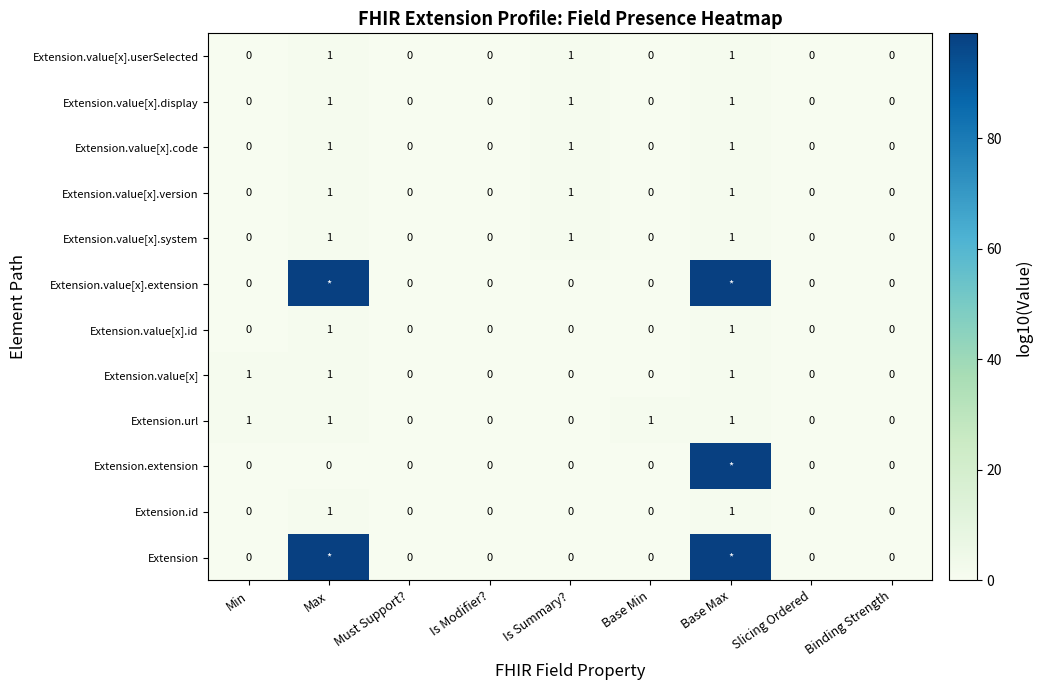

How many Extension.value[x] values are between 0 and 1?

9